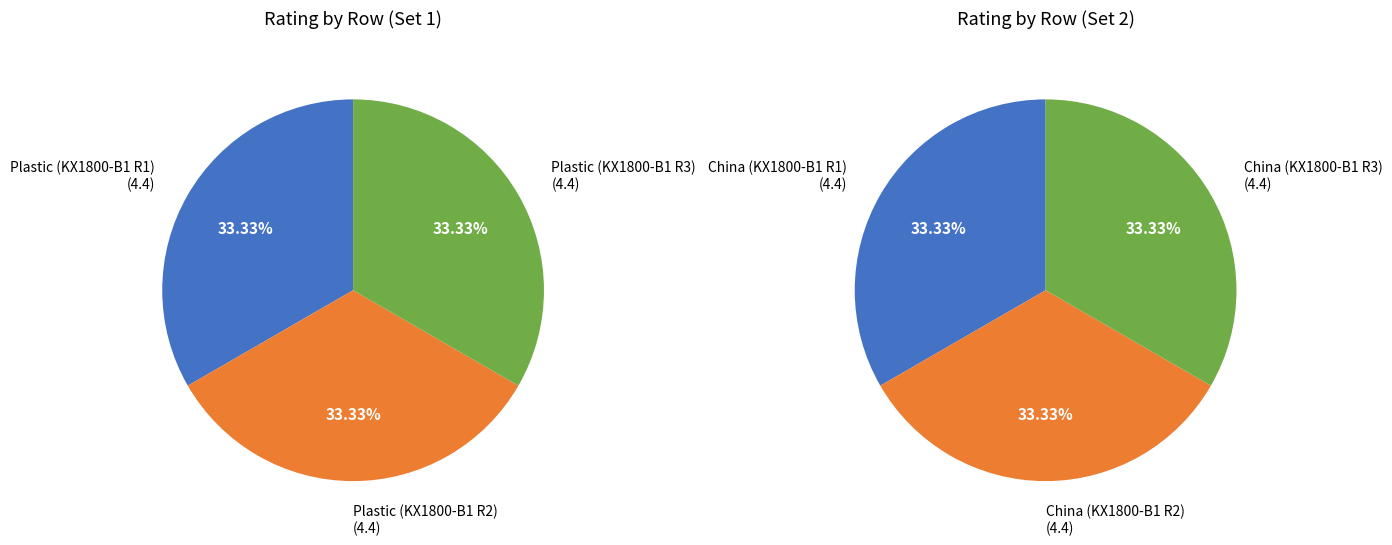

To the nearest percent, what is the average slice percentage?

33%